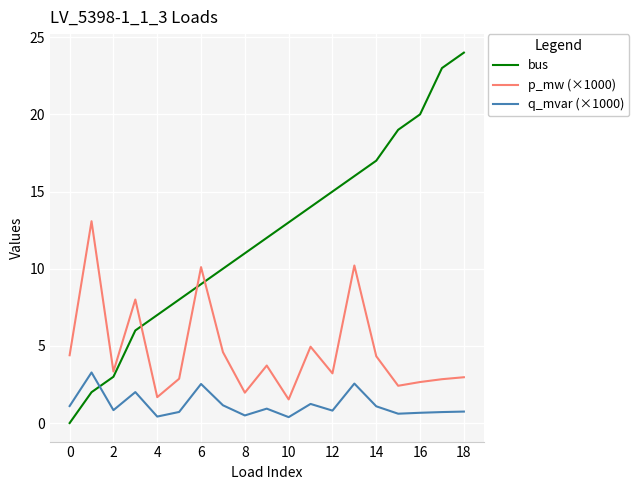

Which series has the largest total across all categories?

bus